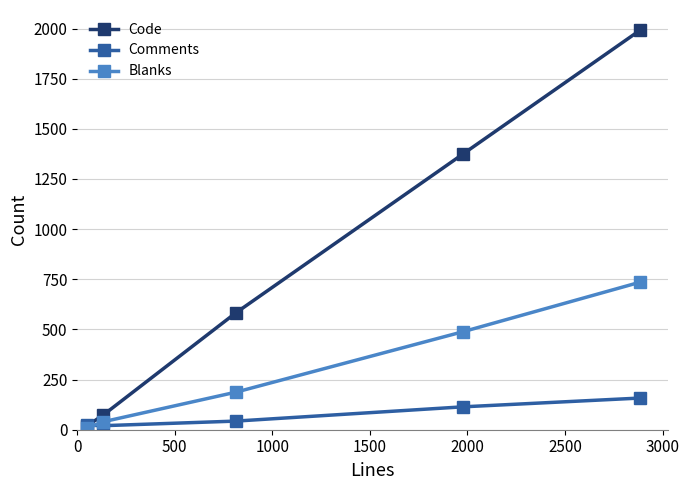

List the series in order of their peak value, highest first.

Code, Blanks, Comments